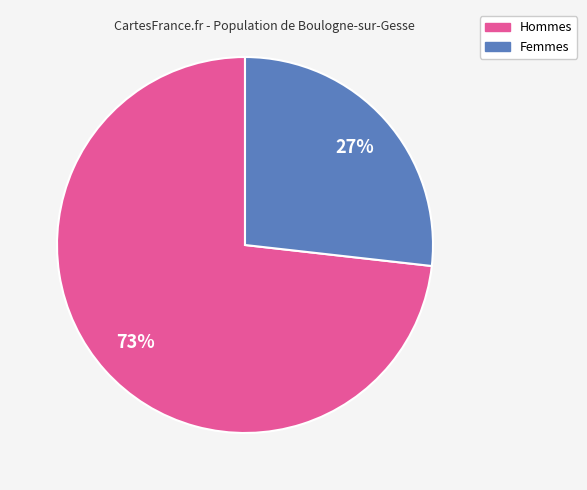

To the nearest percent, what is the average slice percentage?

50%